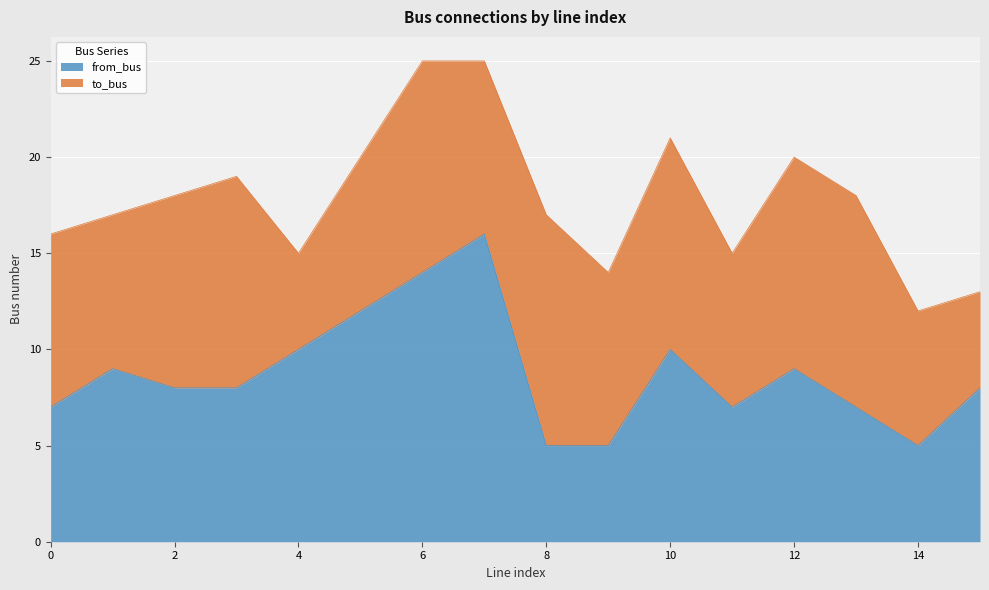

How many lines are shown in the chart?

2